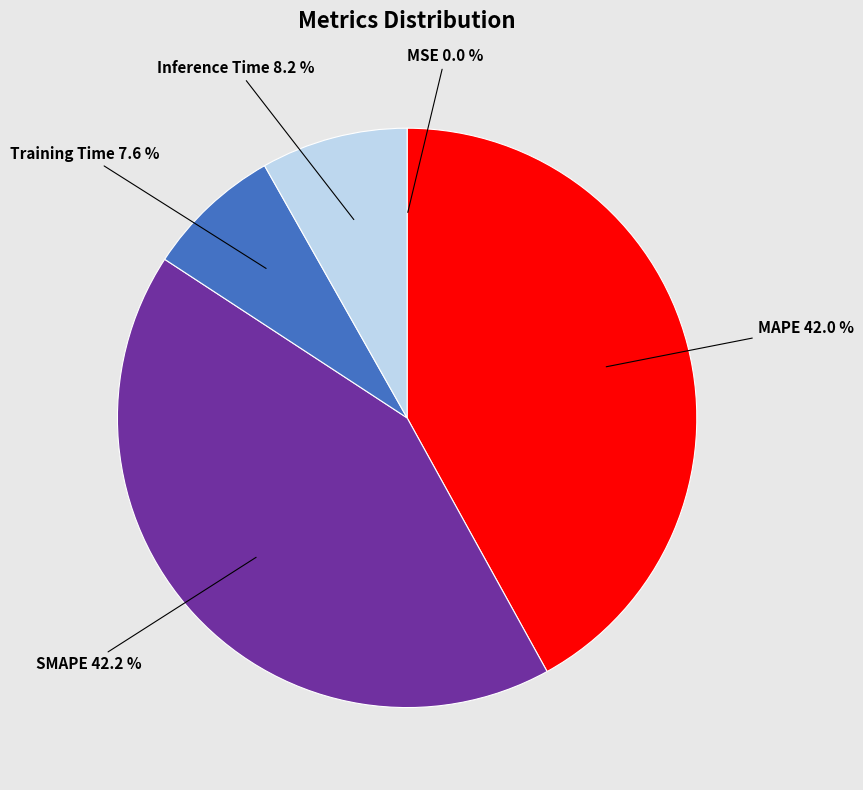

Is there any slice that represents more than half of the pie?

No